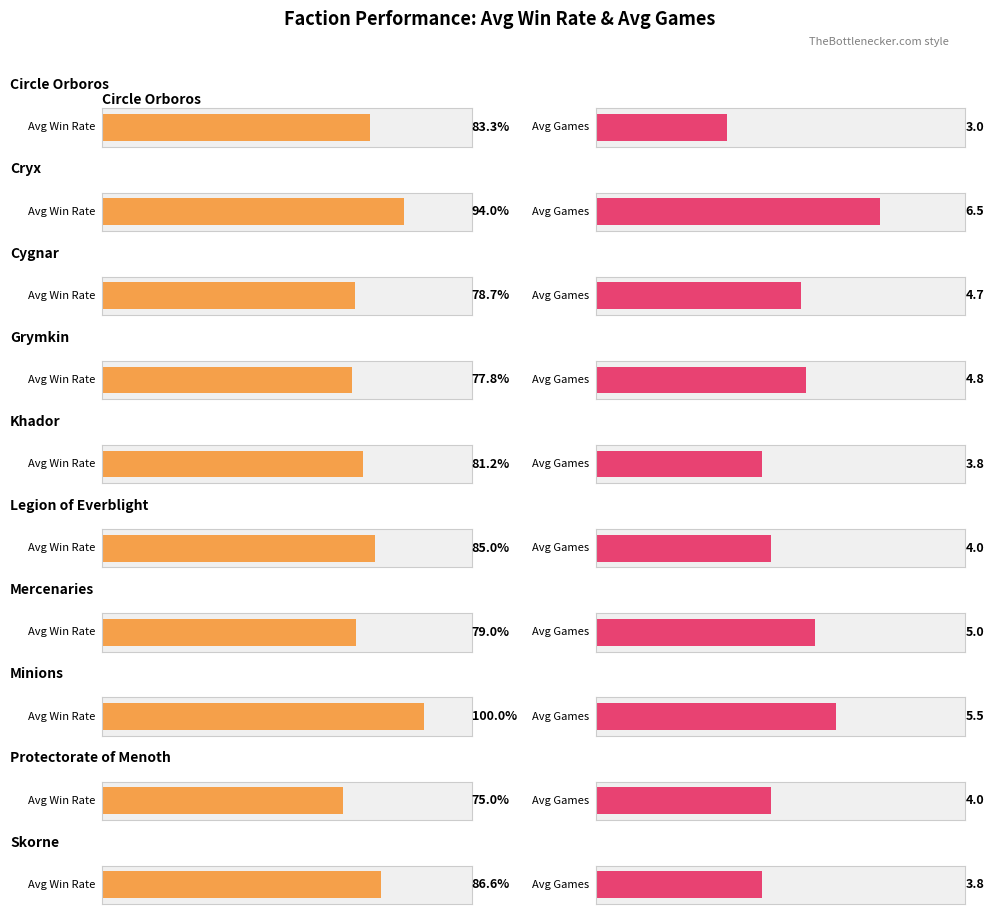

Which series has the widest spread of values?

Avg Games